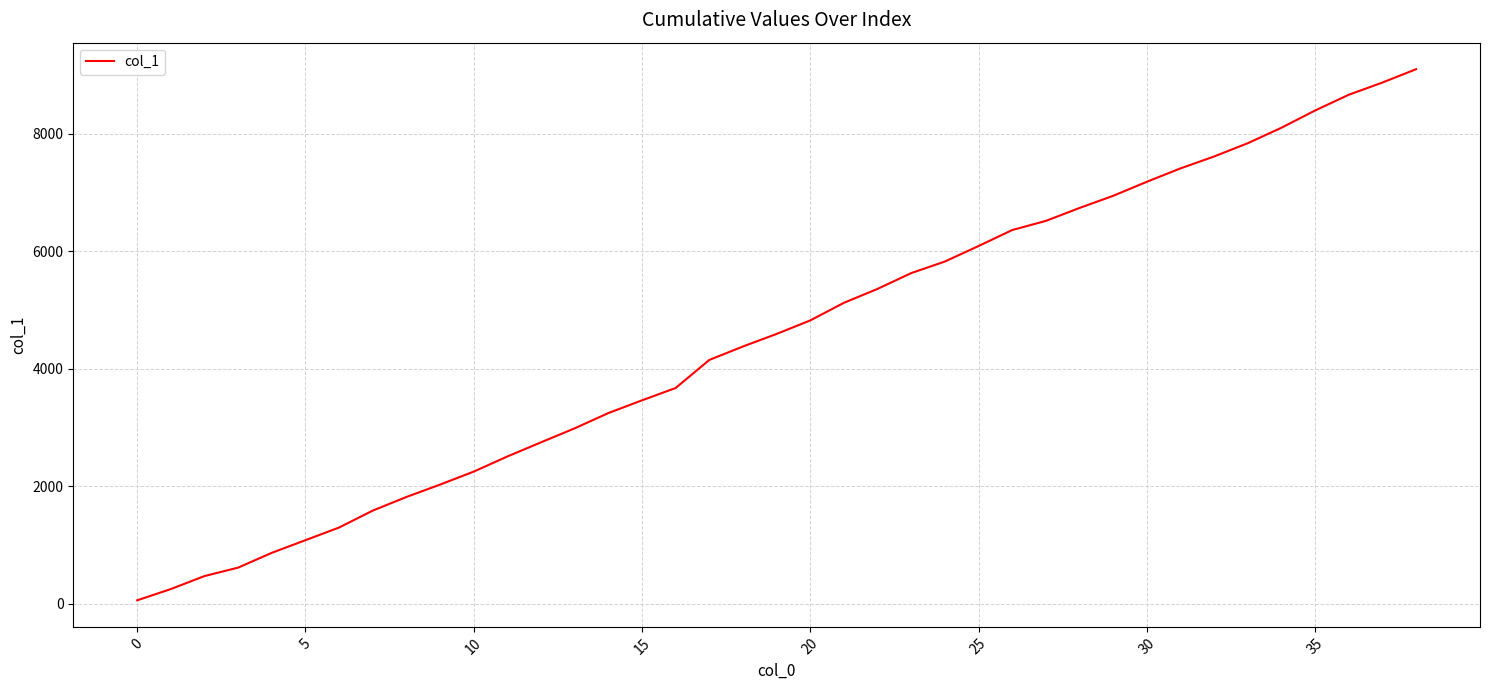

True or false: there are more than 2 points higher than both neighbors.

False